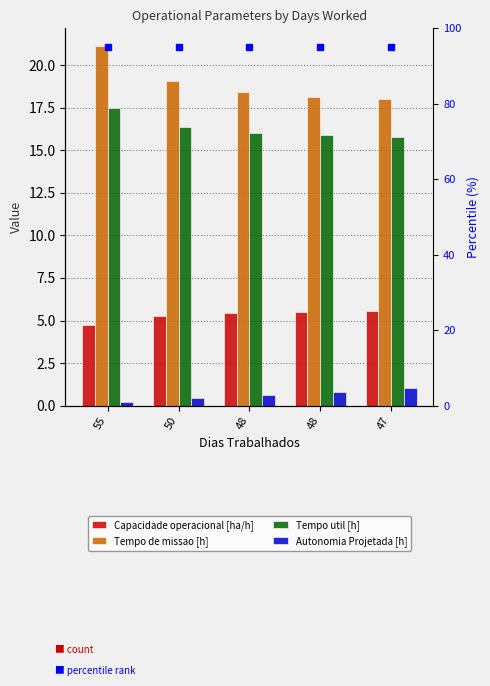

The Tempo util [h] series shows 16.4 at 50. True or false?

True